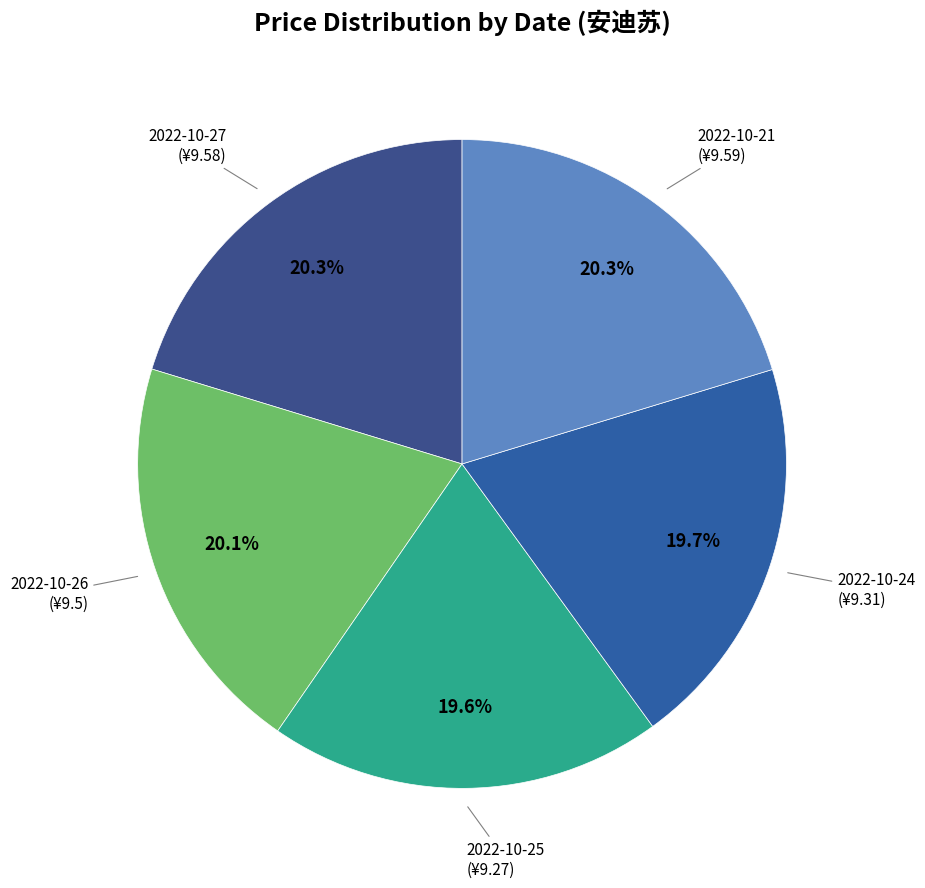

How many segments does this pie chart have?

5